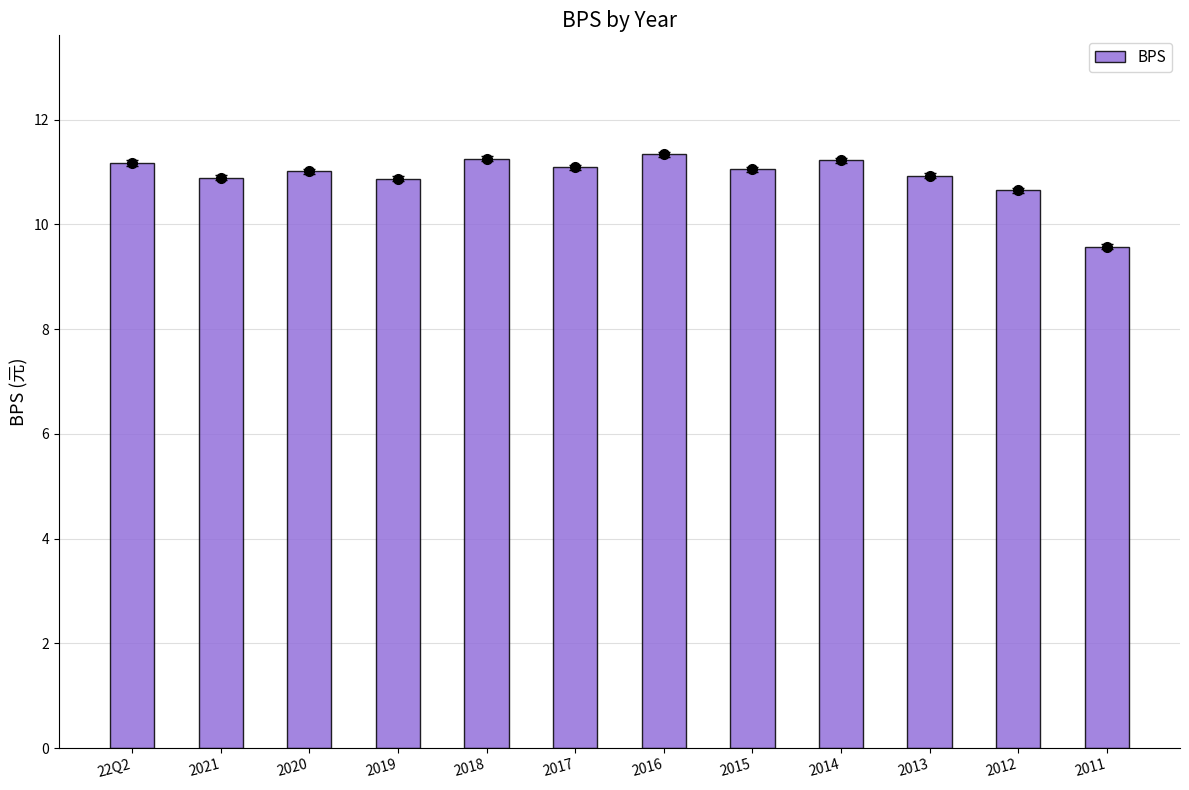

What is the sum of the values at 2012 and 2017?

21.7